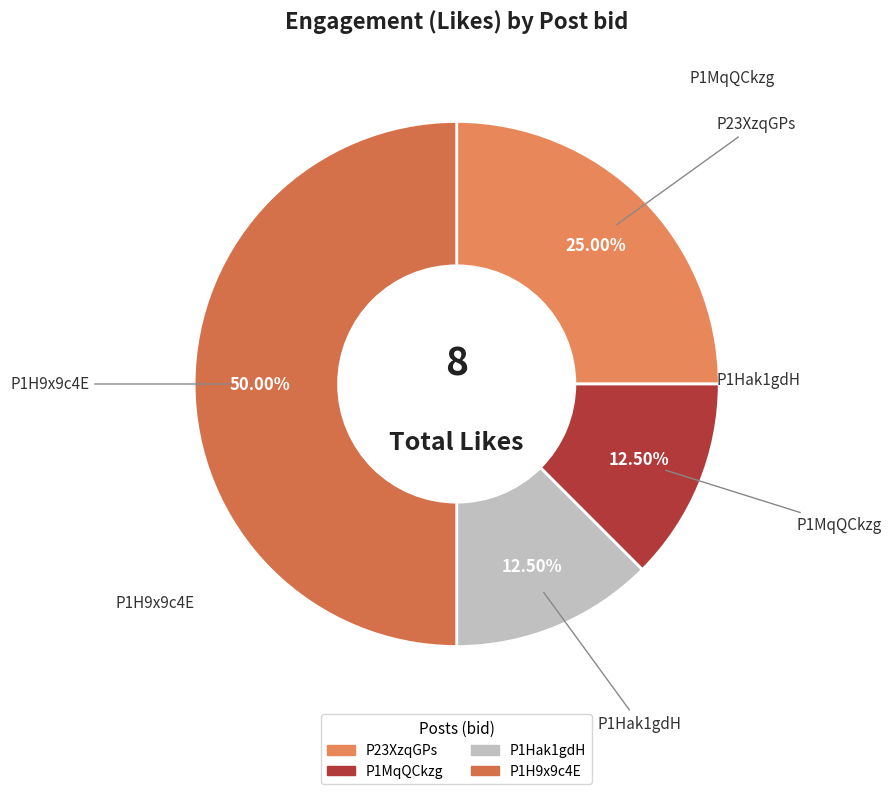

Does P1MqQCkzg represent more than half of the total?

No